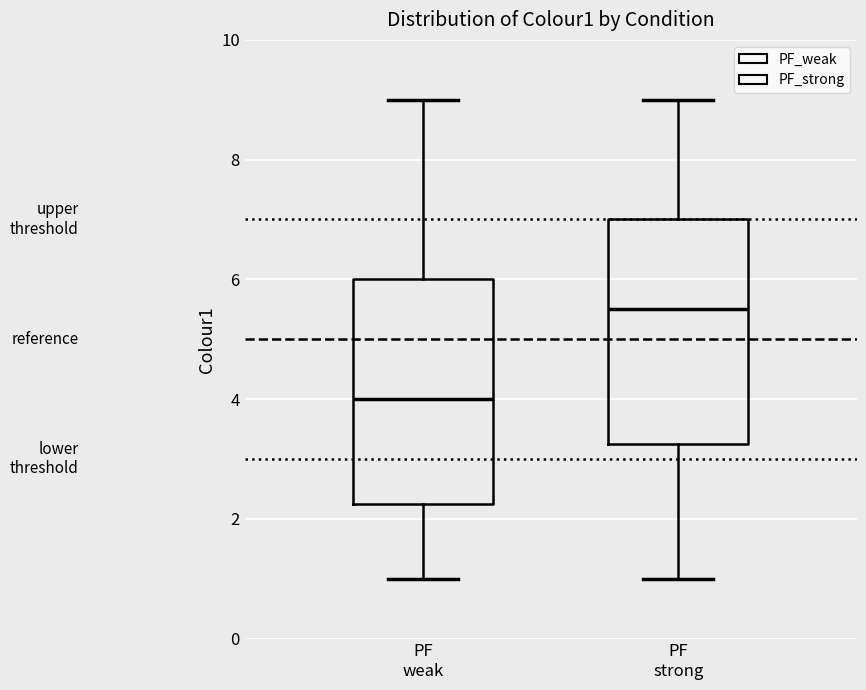

Reading left to right, transcribe this box plot: for each box, give where its median line is, the range the box spans, and where its two whiskers end, as read against the y-axis. The values are not printed on the chart, so give them approximately, as read against the axis.

PF weak: median 4.0, box 2.2 to 6.0, whiskers 1.0 to 9.0
PF strong: median 5.6, box 3.2 to 7.0, whiskers 1.0 to 9.0